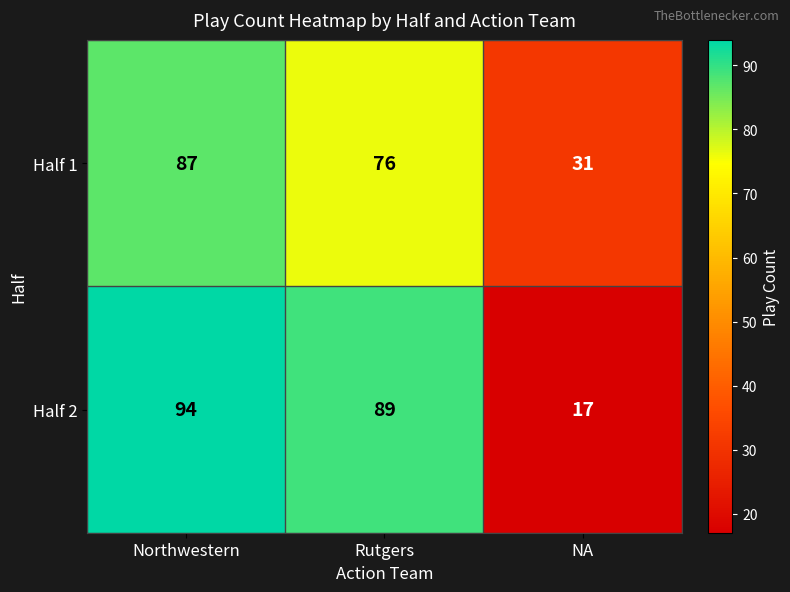

How many series are shown in this chart?

2